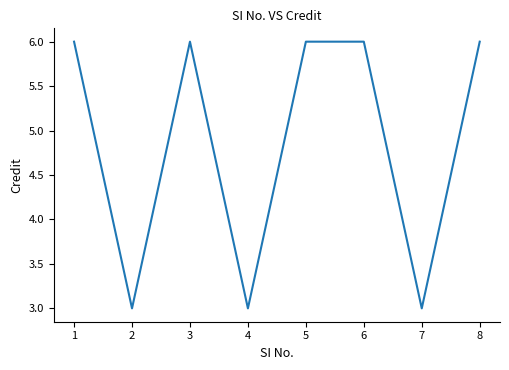

Reading left to right, transcribe all the data shown in this chart.

6	3	6	3	6	6	3	6